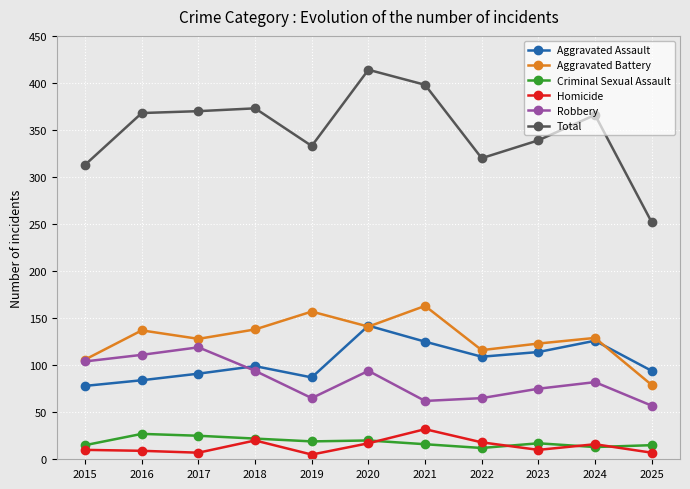

In Total, how many points are higher than both neighbors (excluding endpoints)?

3